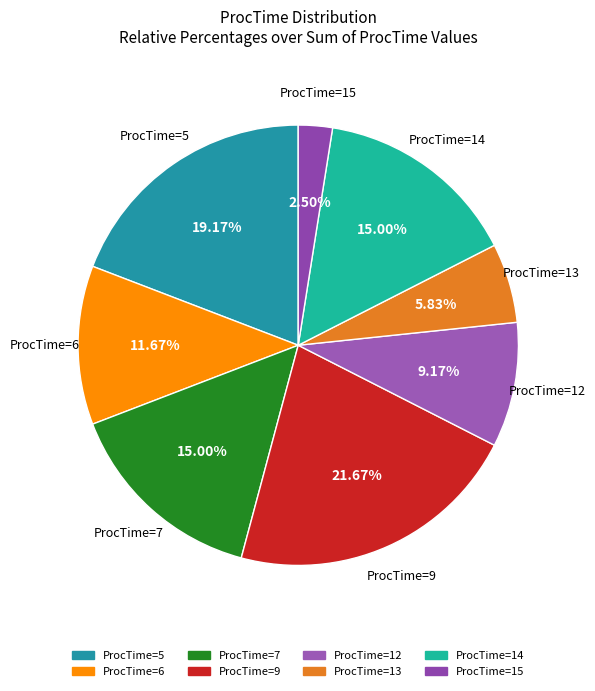

How many slices are in this pie chart?

8